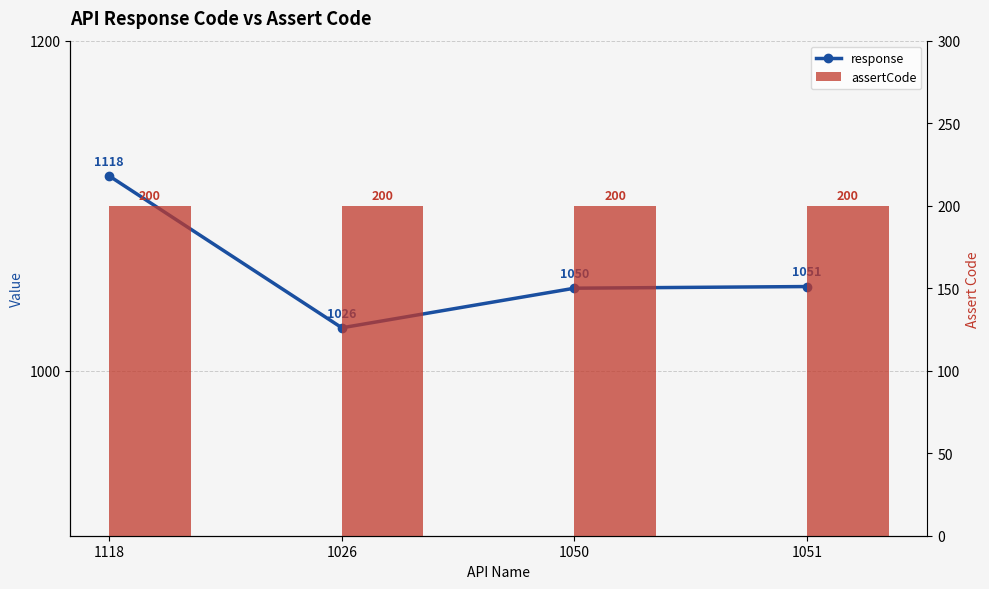

What position from the left is 1118?

1